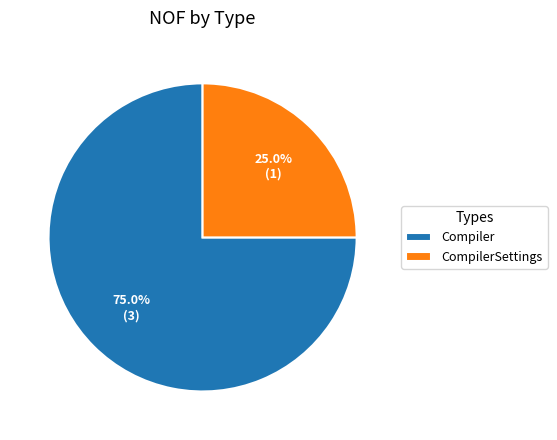

Does any single category account for the majority?

Yes